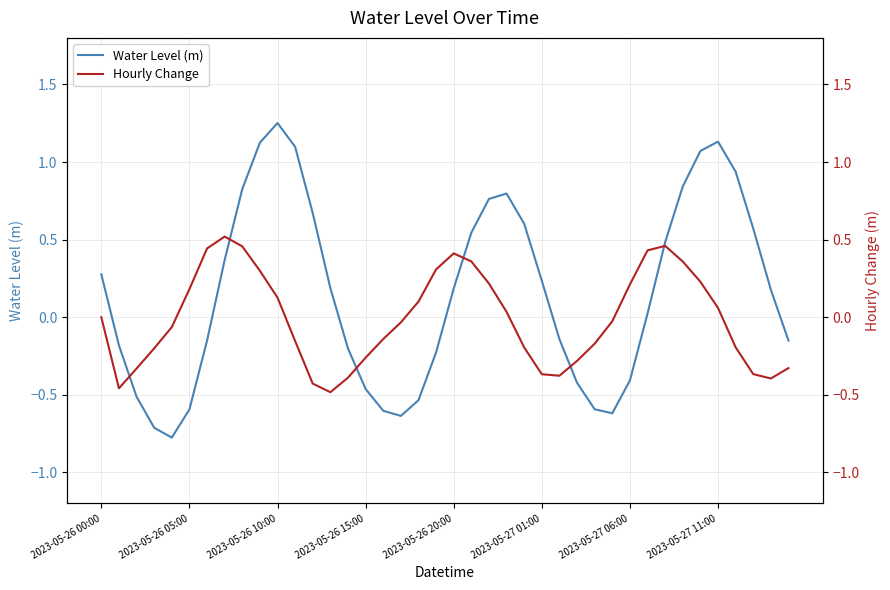

The value of Water Level (m) at 9 is 1.1. True or false?

True